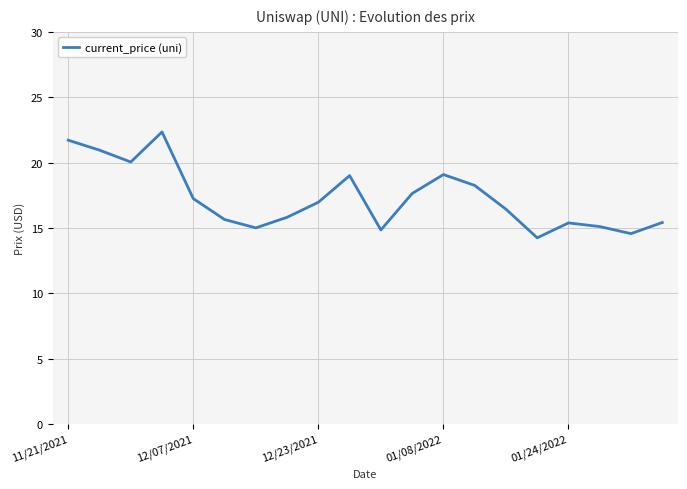

What is the maximum value shown in the chart?

22.3